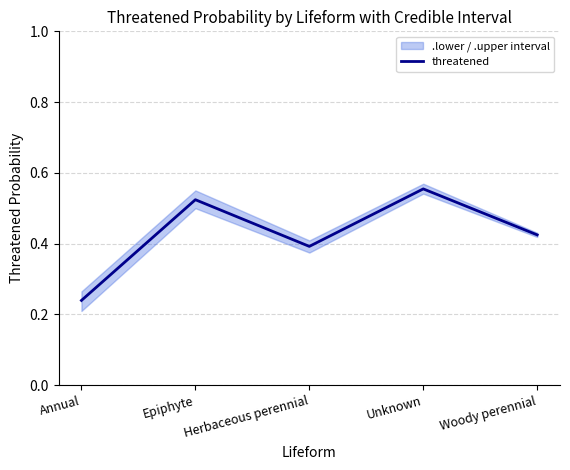

What is the value of the 2nd point from the left?

0.5